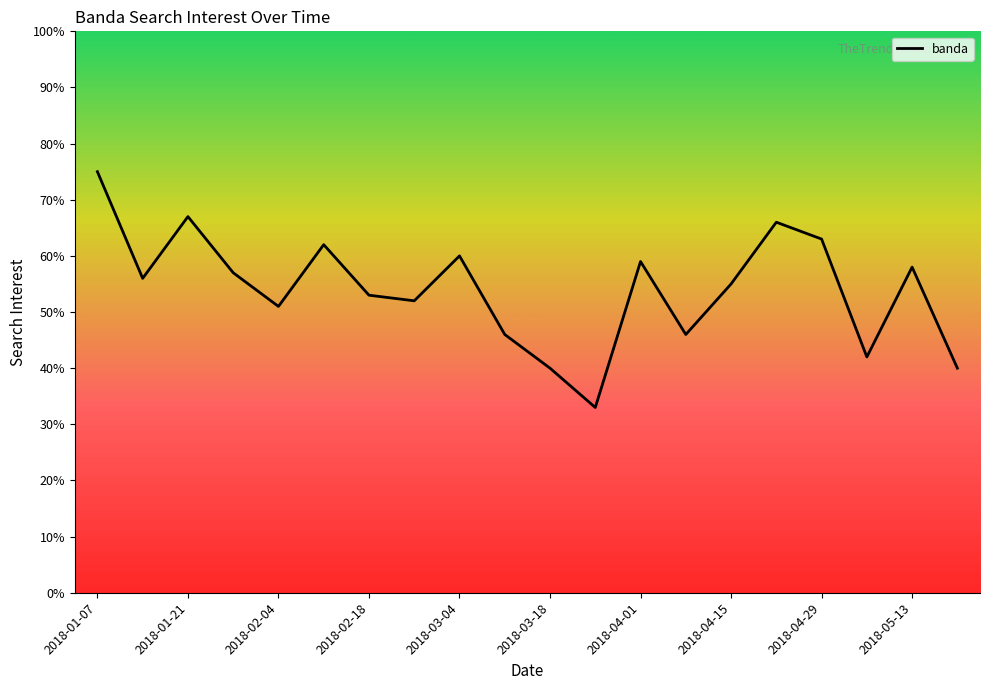

What is the minimum value shown in the chart?

33